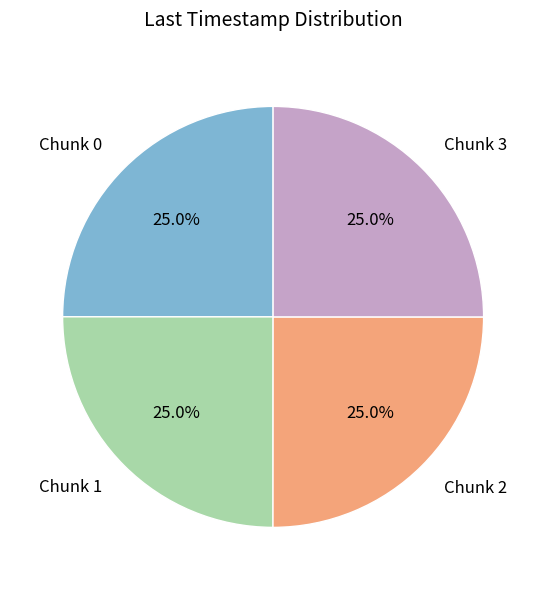

Approximately how many times larger is the value at Chunk 2 compared to Chunk 3?

1.0